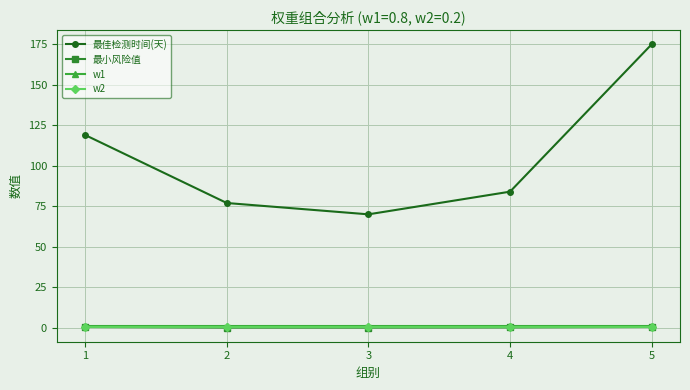

True or false: 最佳检测时间(天) and w1 intersect in this chart.

False